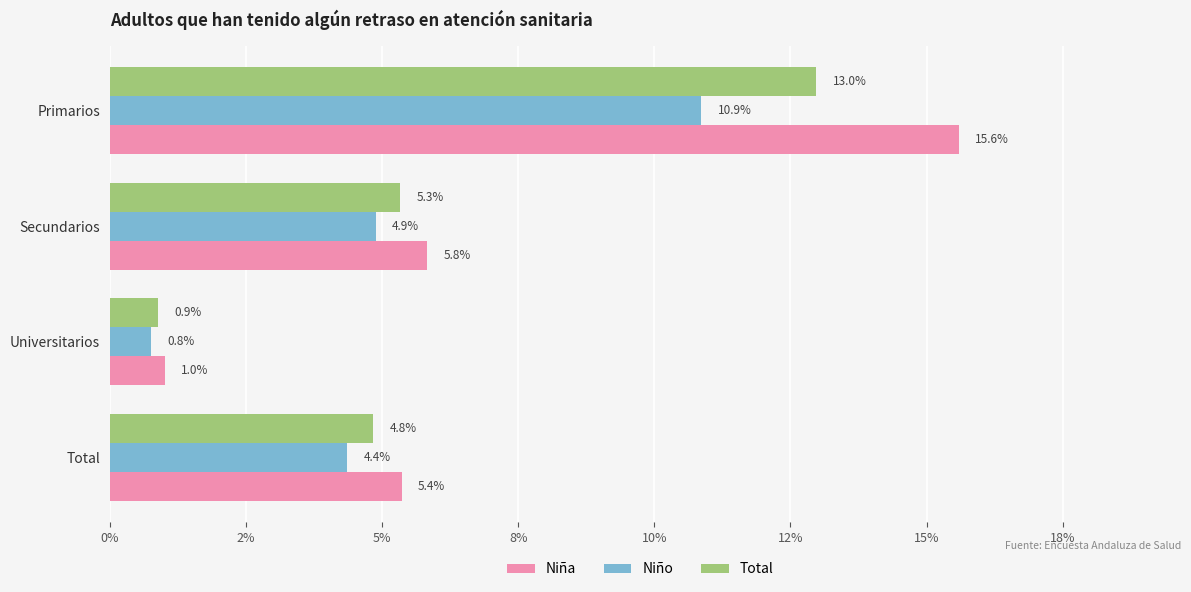

What are all the series names shown in the legend?

Niña, Niño, Total